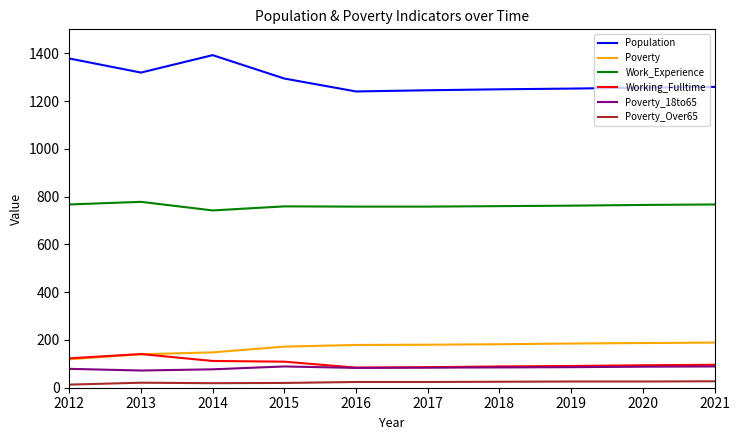

In Work_Experience, how many points are higher than both neighbors (excluding endpoints)?

2